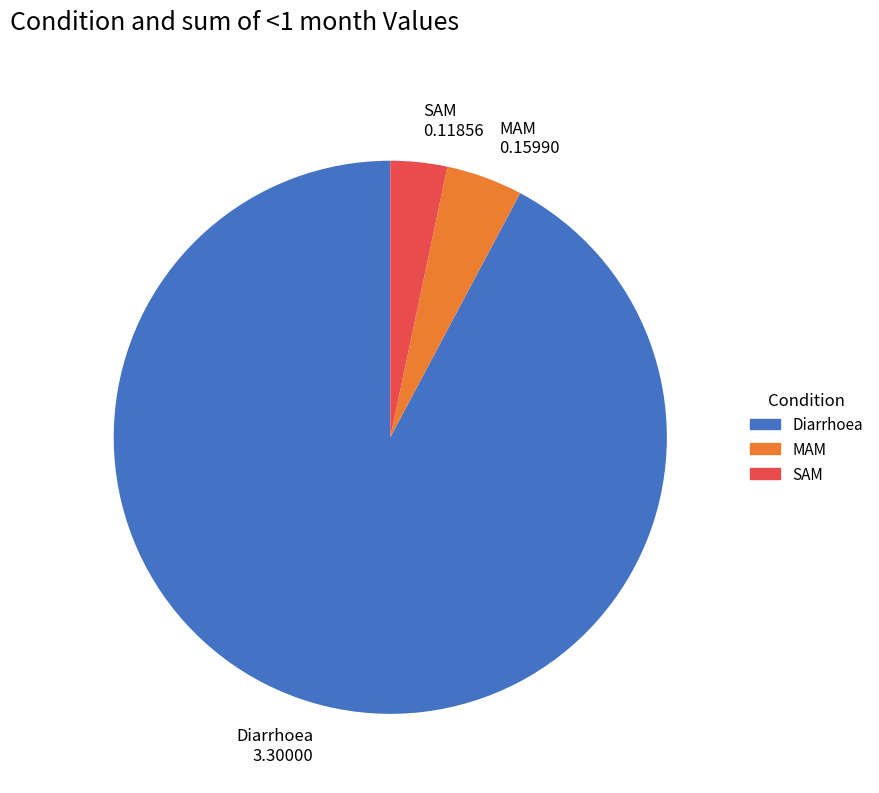

Which slice represents more than half of the pie?

Diarrhoea